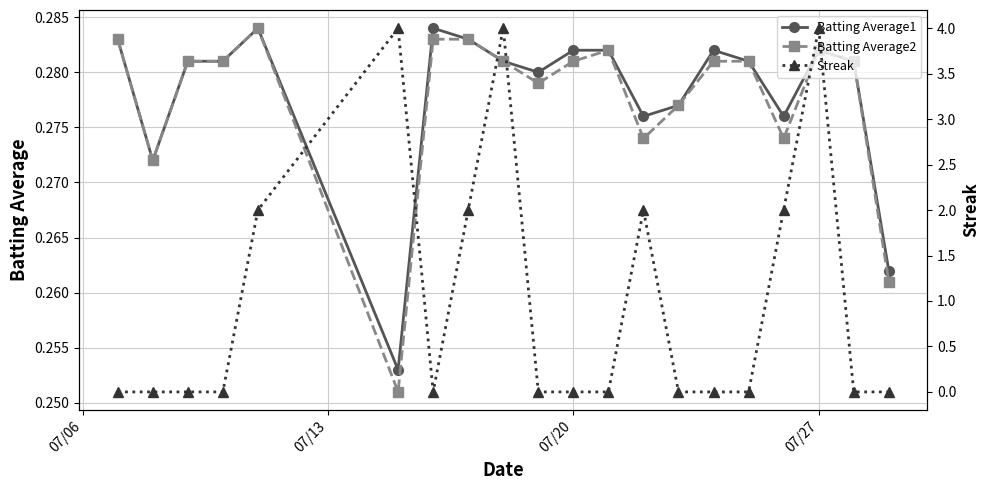

Count the Batting Average2 values in the range 0 to 1.

20